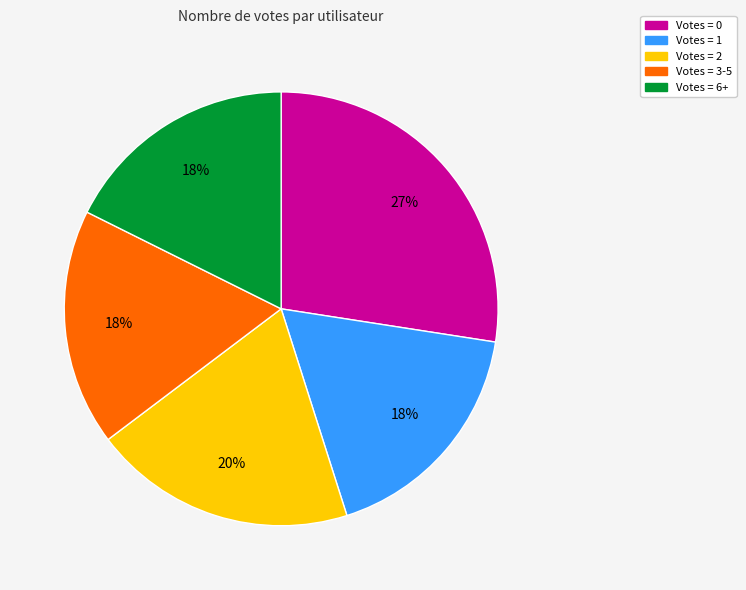

To the nearest percent, what is the average slice percentage?

20%